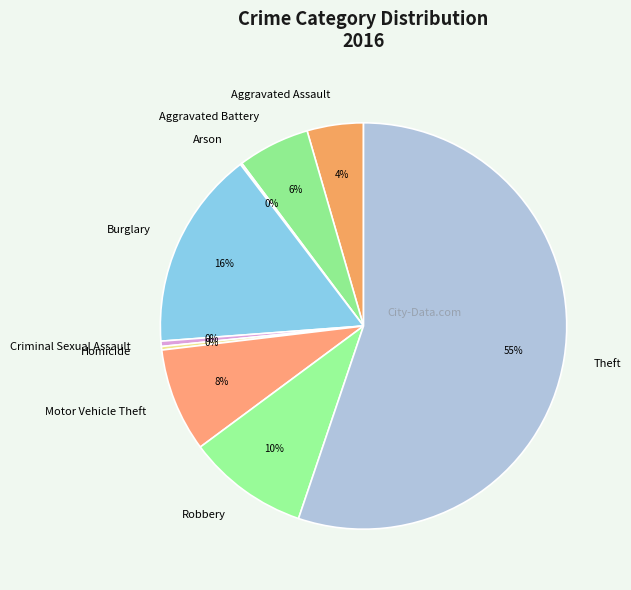

What is the majority slice?

Theft